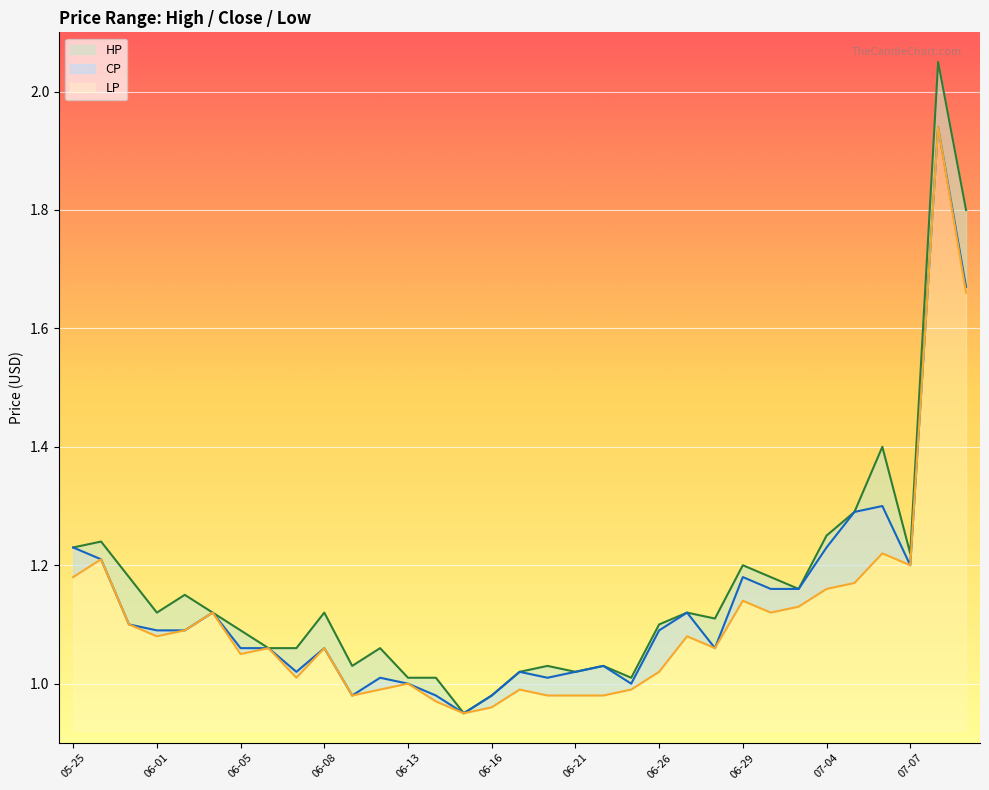

How many data points in LP are above 1?

22